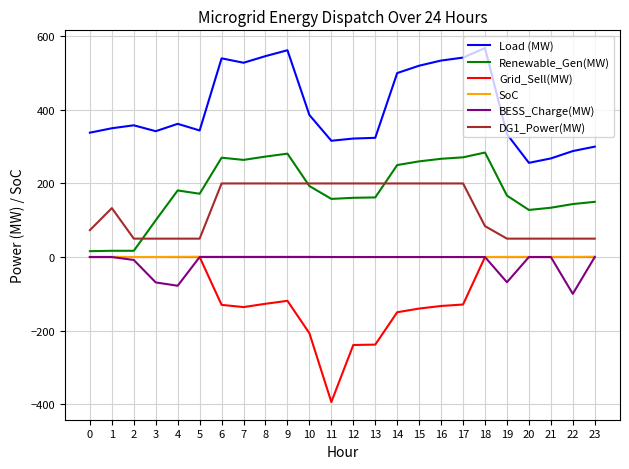

True or false: DG1_Power(MW) and BESS_Charge(MW) cross at least once.

False